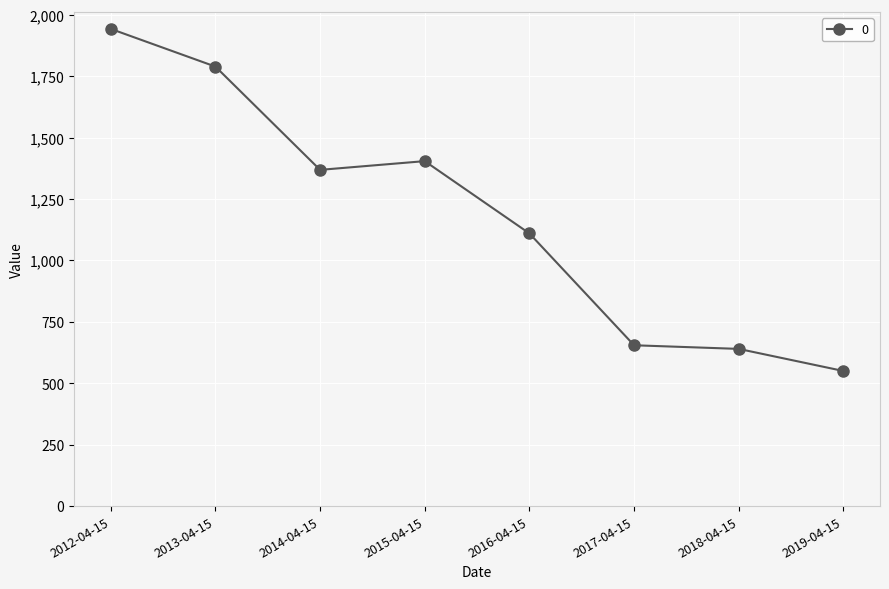

Which category has the lowest value across all series?

2019-04-15